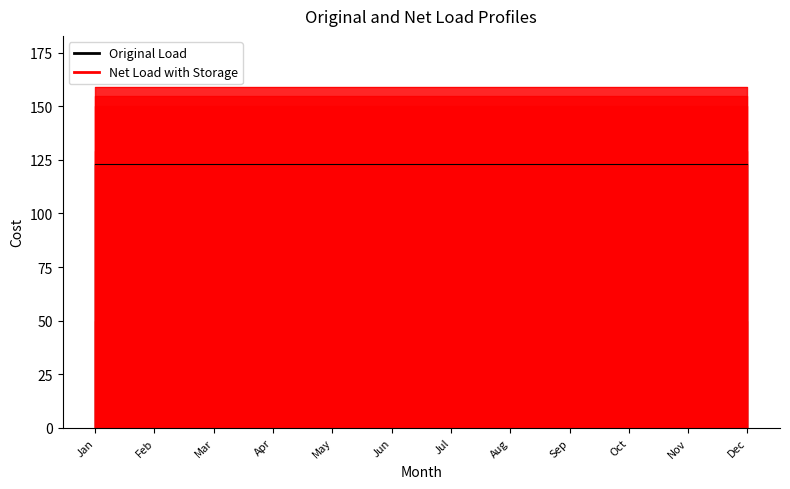

The BOUNTY FRESH FROZEN WHOLE CHICKEN series shows 177 at May. True or false?

False